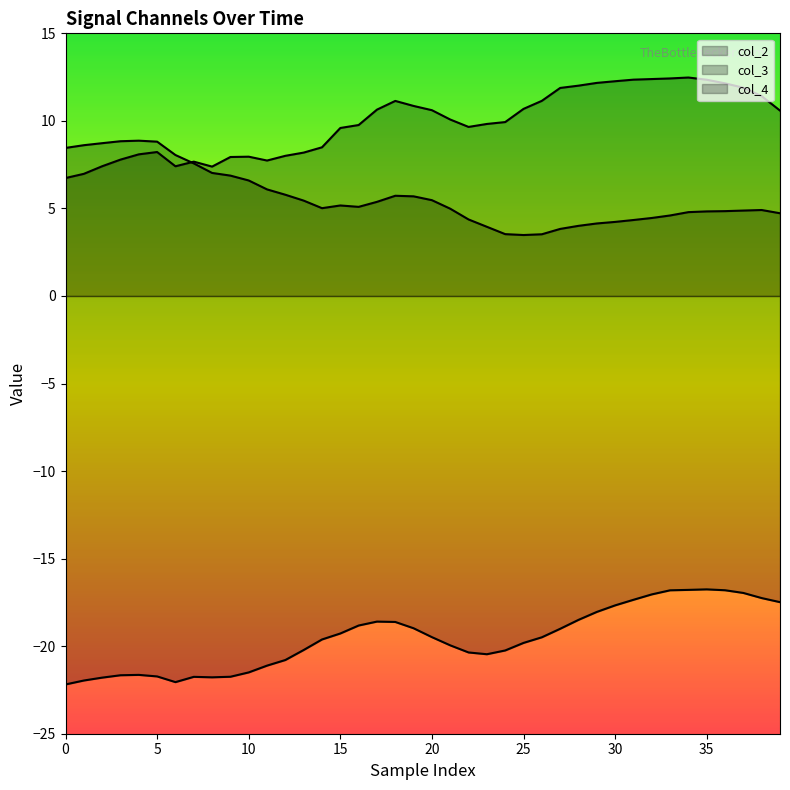

Is it true that col_2 equals 11.4 at 38?

True